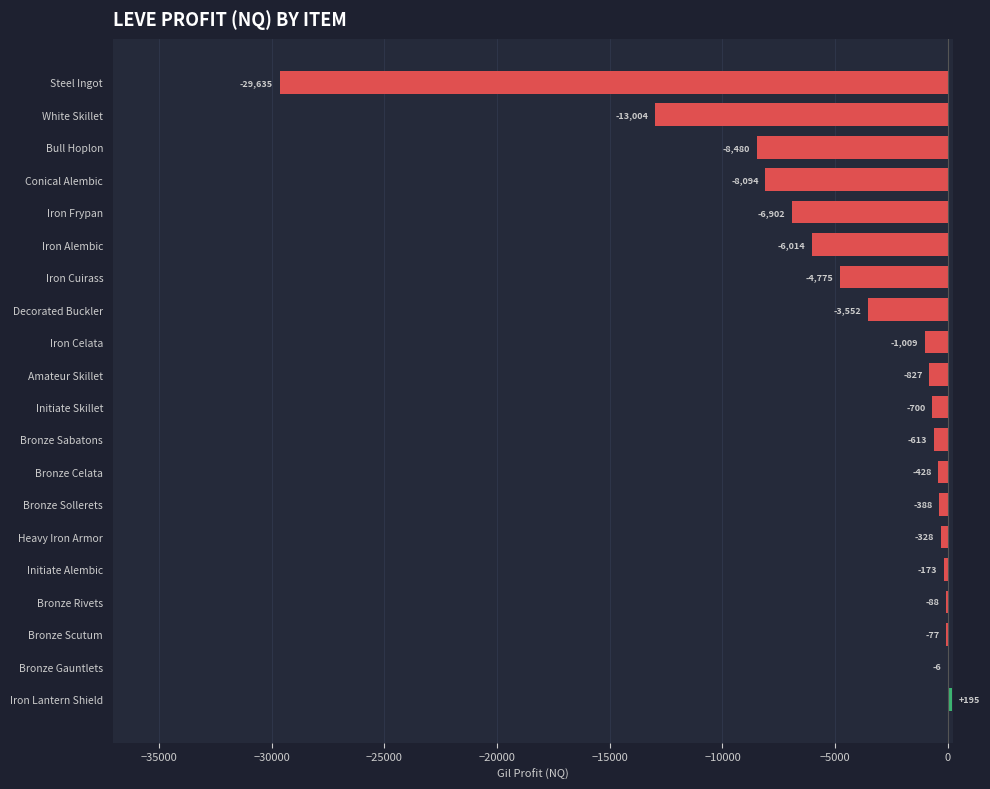

What is the average value?

-4245.0